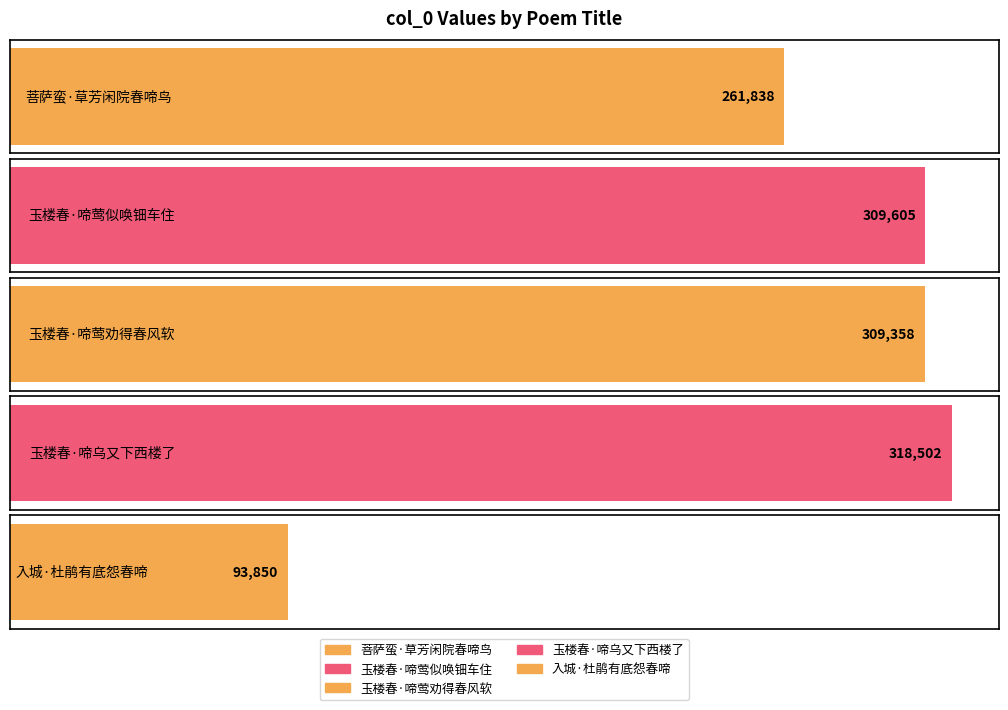

What is the change in value from 玉楼春·啼莺似唤钿车住 to 玉楼春·啼莺劝得春风软?

-247